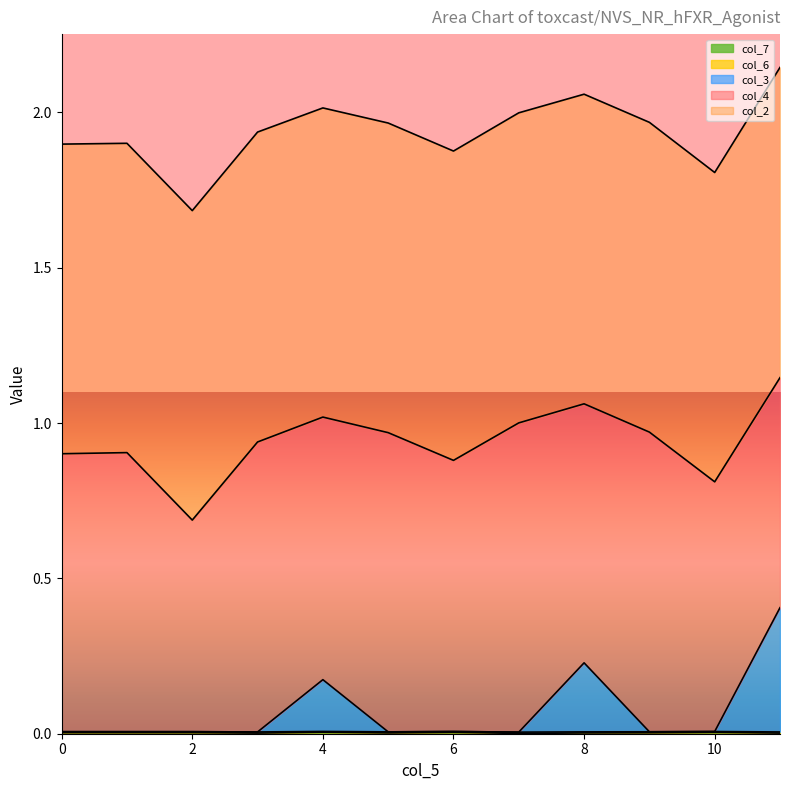

Does the chart display data point markers on the line(s)?

No